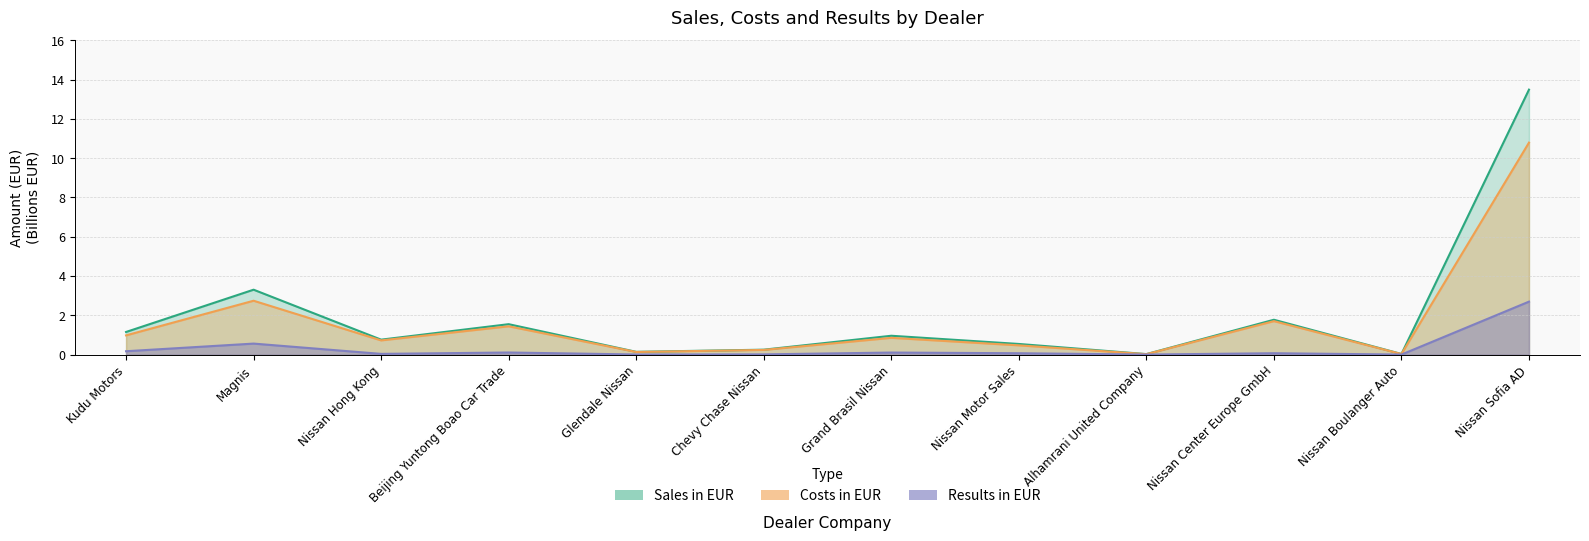

Is the value of Results in EUR at Nissan Boulanger Auto greater than the value of Sales in EUR at Magnis?

No